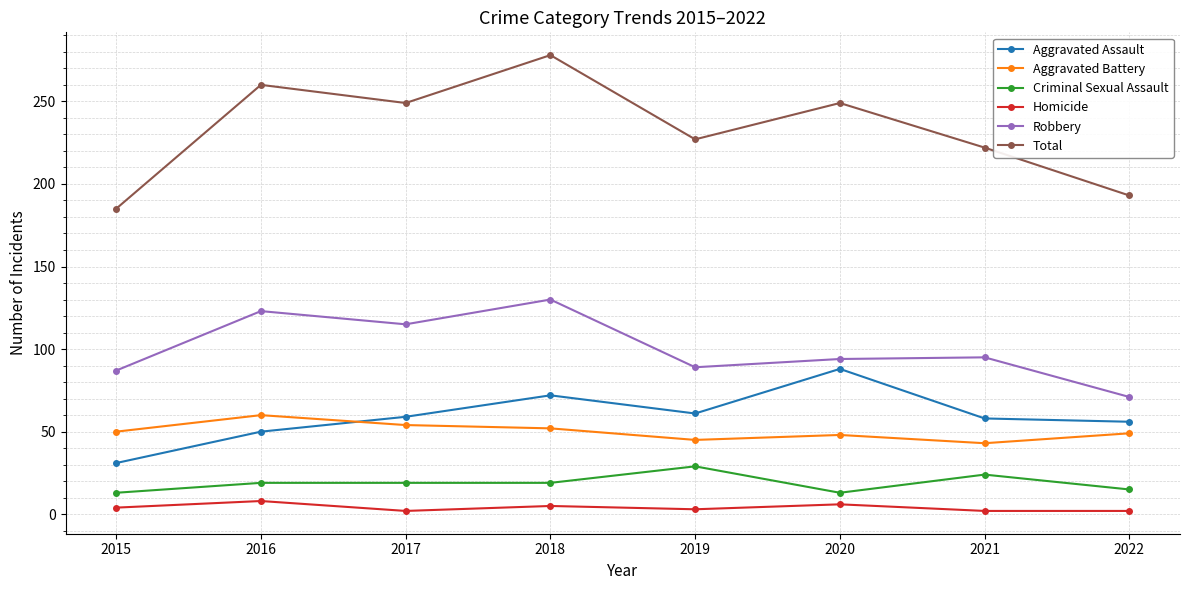

Between 2016 and 2022, which series saw the biggest shift?

Total